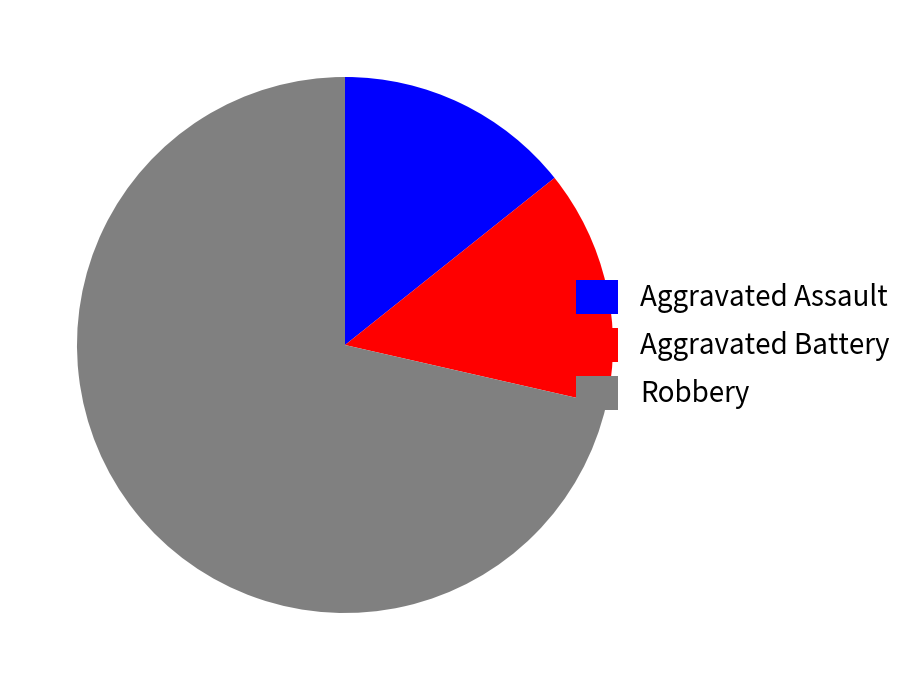

How many segments does this pie chart have?

3